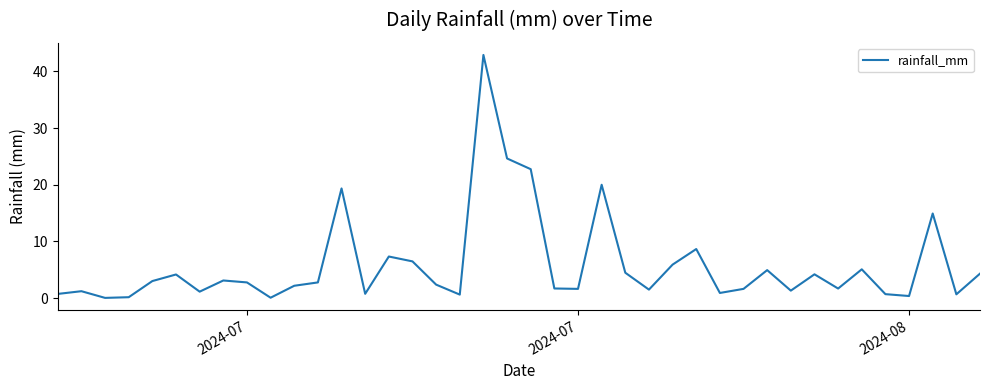

What is the greatest value displayed?

42.9